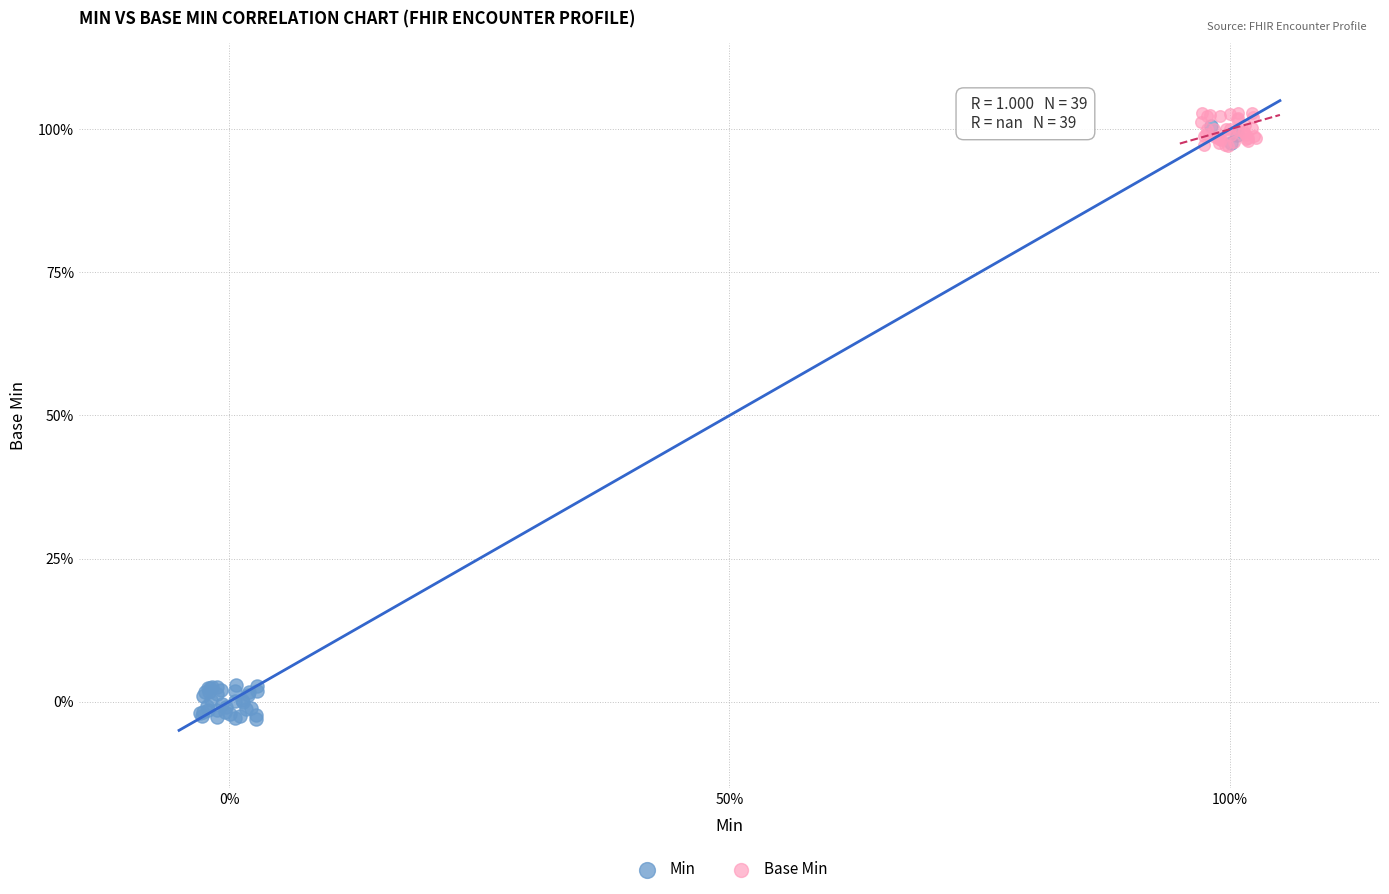

Which series contains the highest Y value?

Base Min